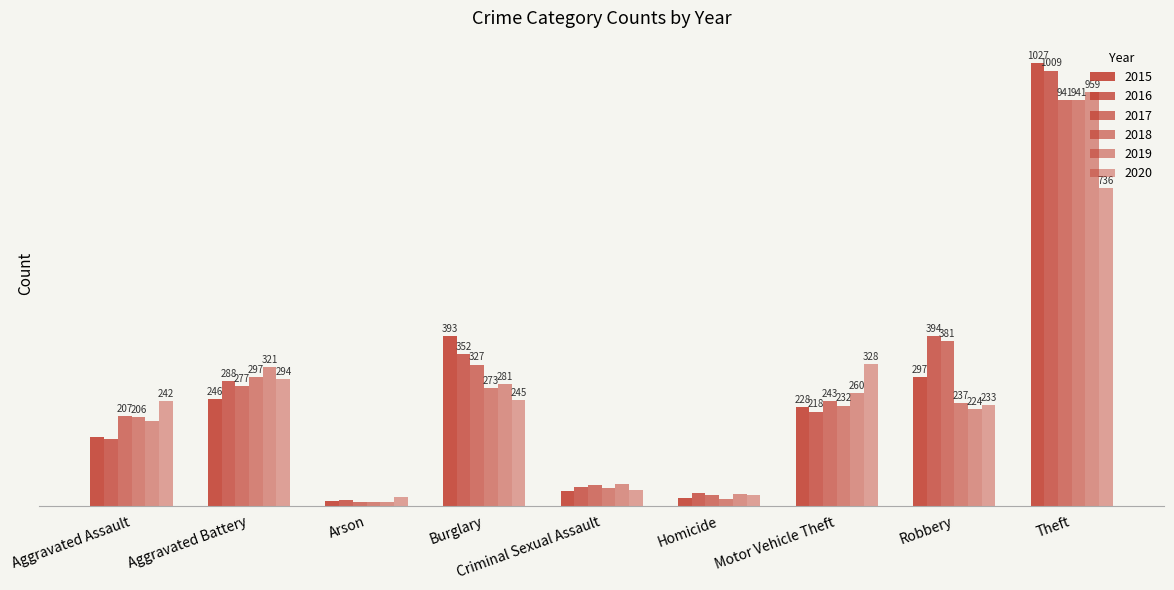

What is the maximum value shown in the chart?

1027